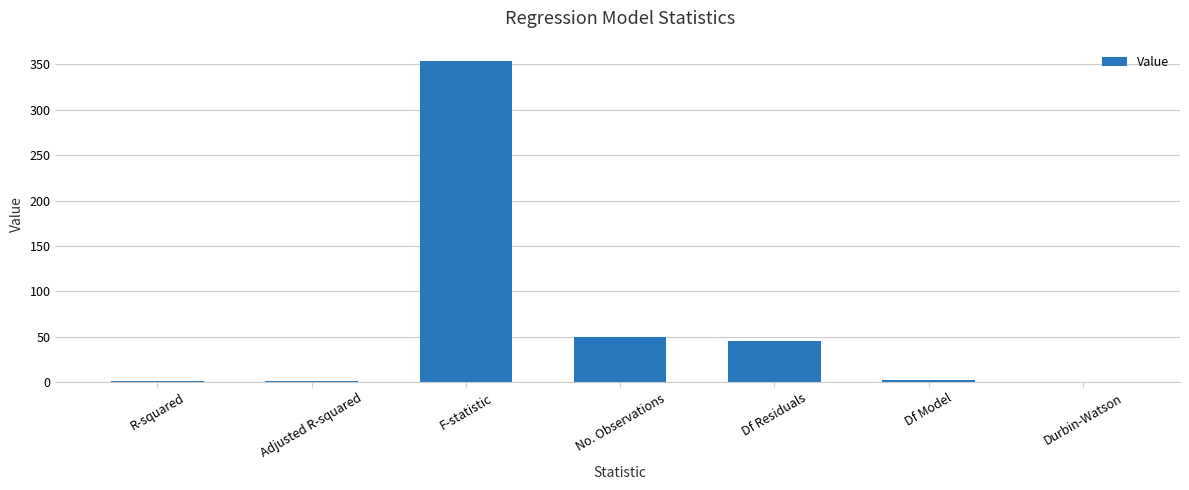

At which label does the data first exceed 3?

F-statistic